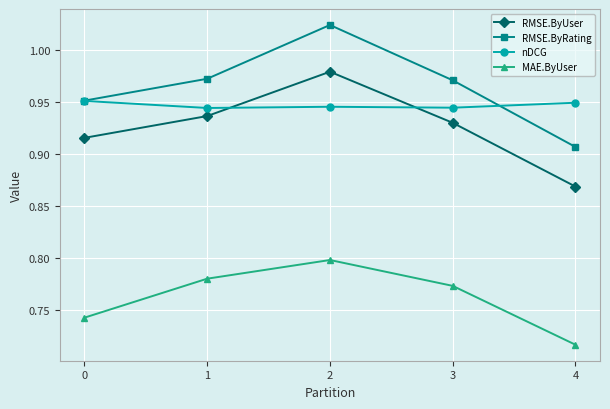

True or false: MAE.ByUser and nDCG cross at least once.

False